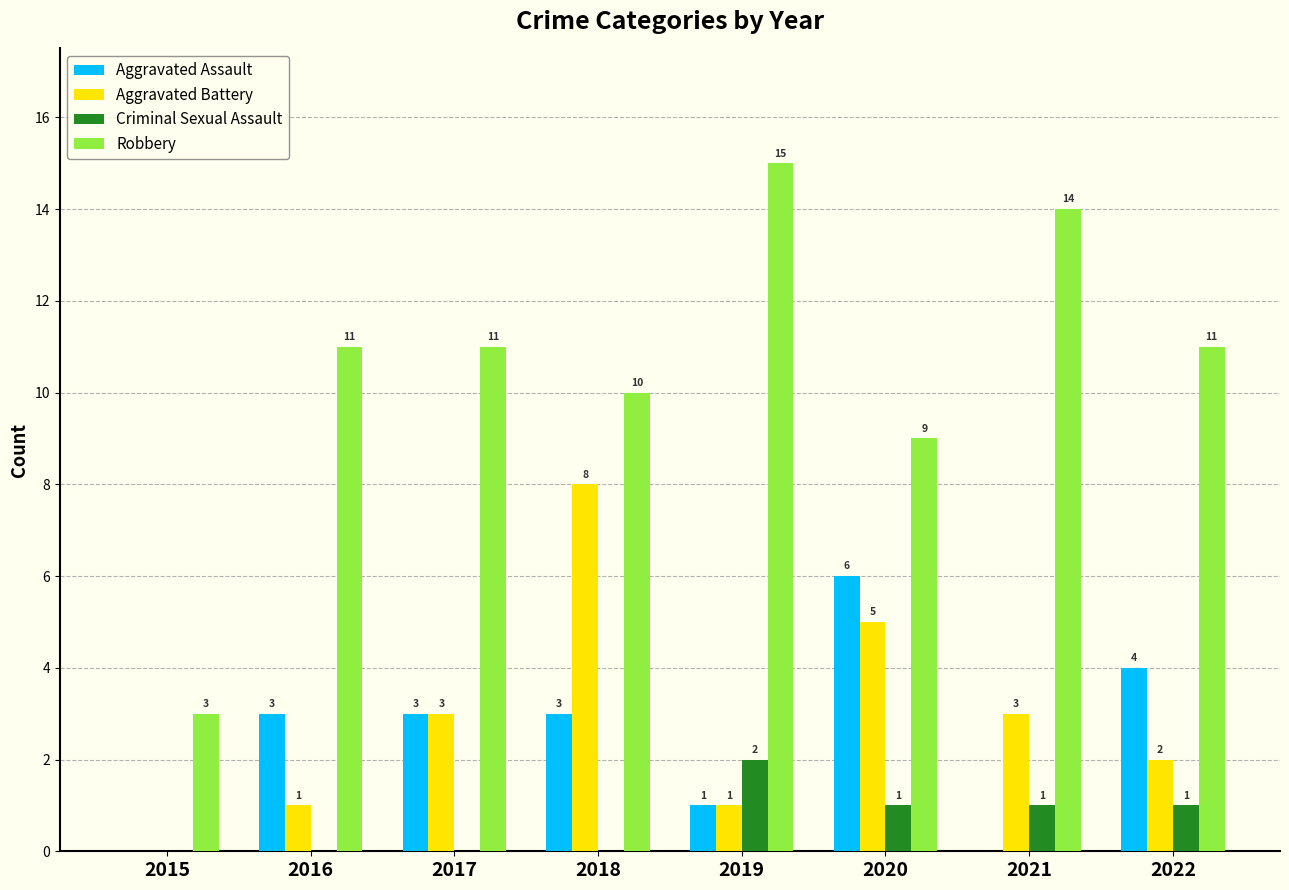

What is the sum of the Robbery values at 2020 and 2016?

20